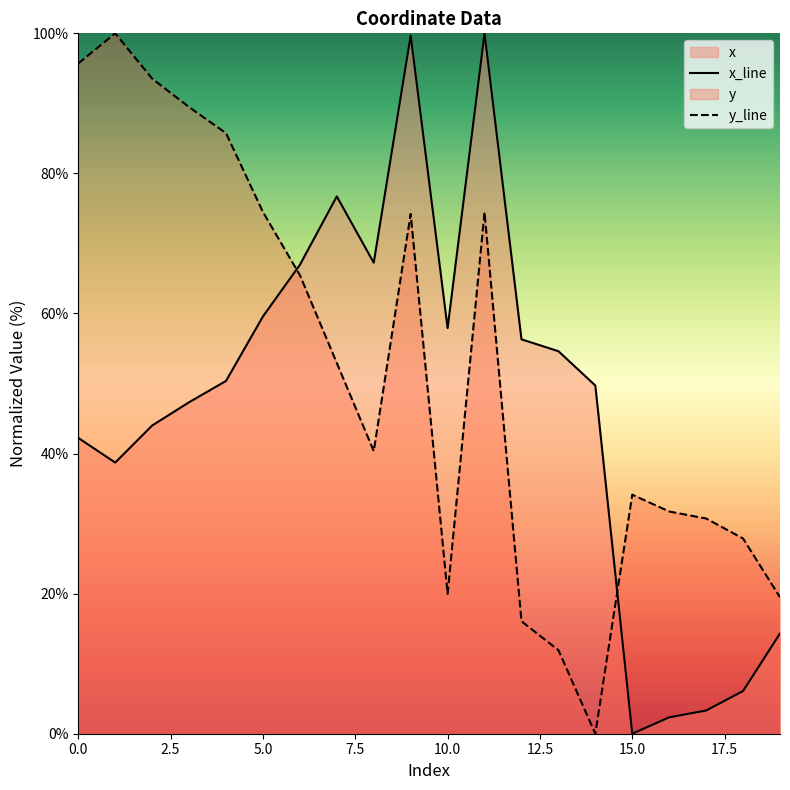

True or false: x_line and y_line cross at least once.

True